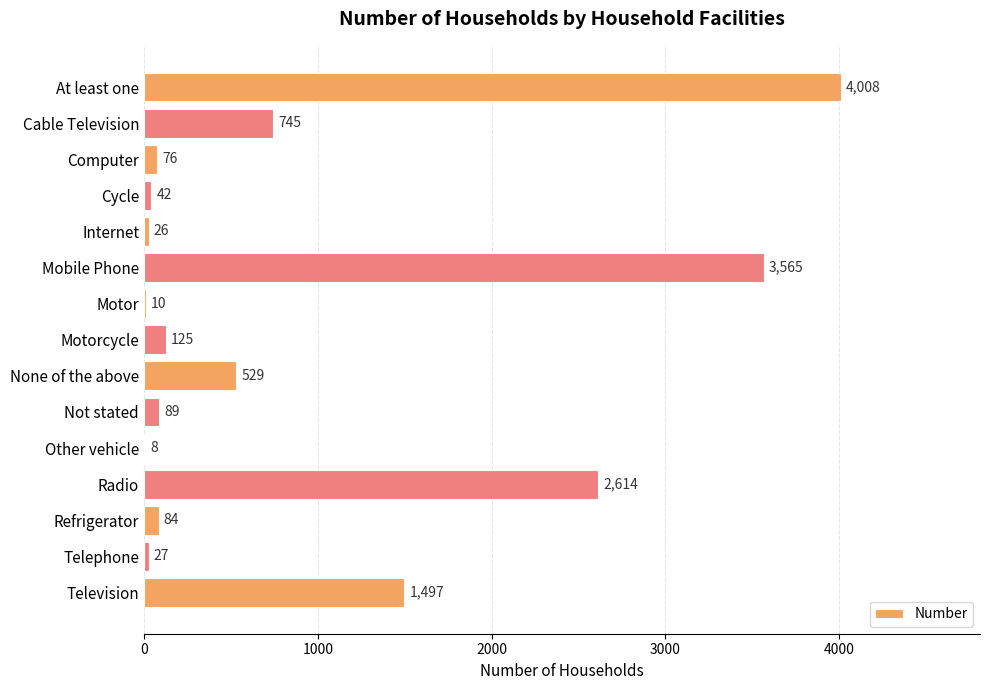

What is the average value?

896